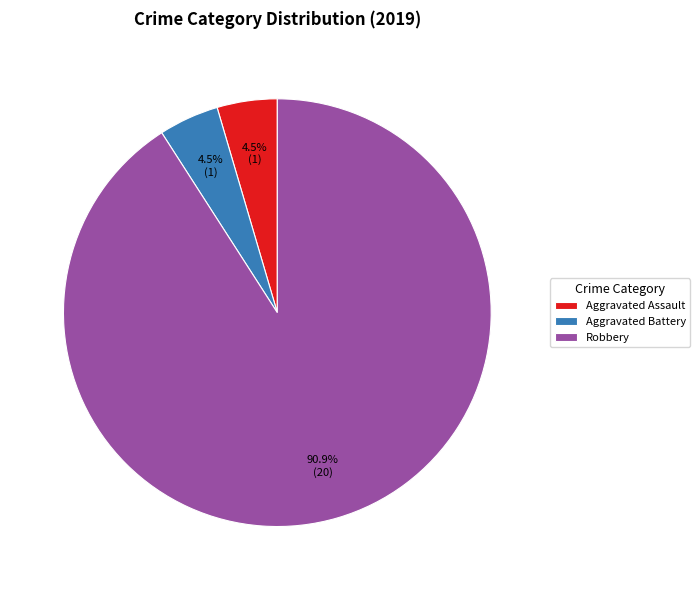

Count the number of slices in the pie.

3